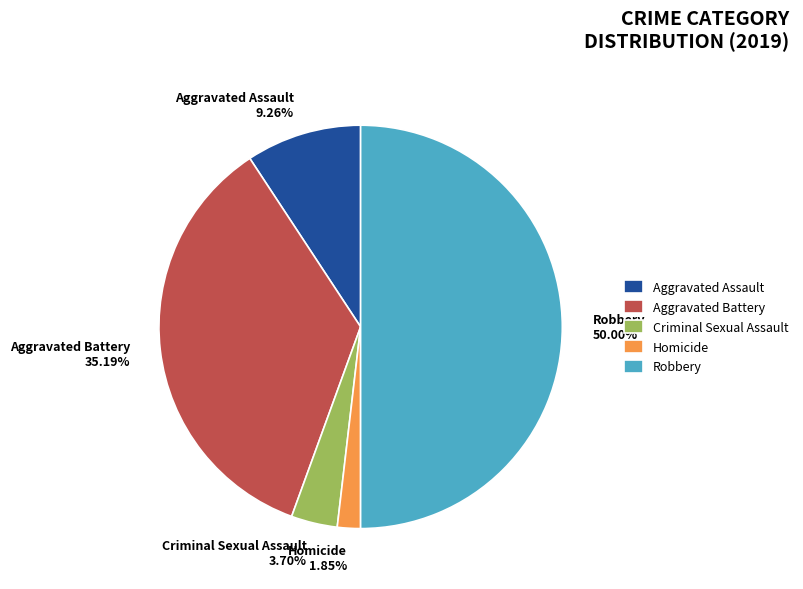

How many segments does this pie chart have?

5